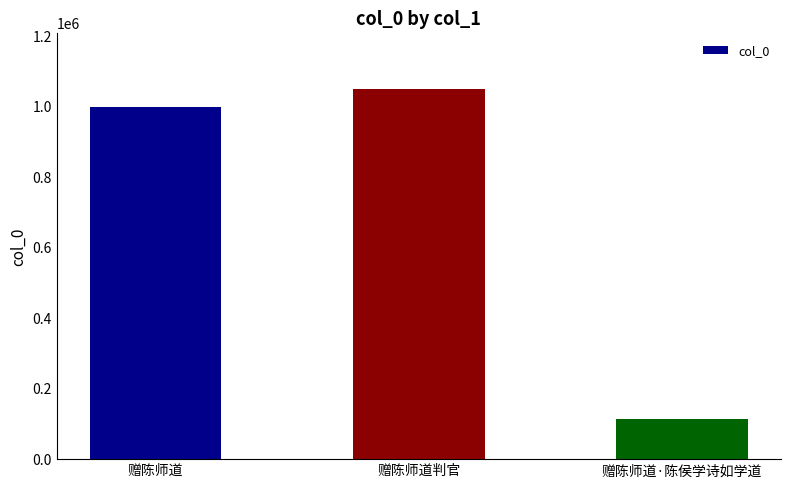

What is the label of the 1st bar from the right?

赠陈师道·陈侯学诗如学道